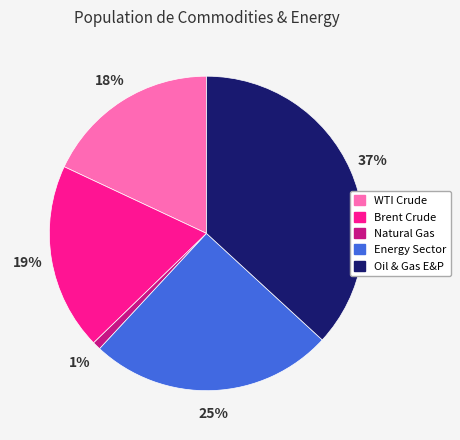

Approximately how many times larger is the value at Energy Sector compared to WTI Crude?

1.4